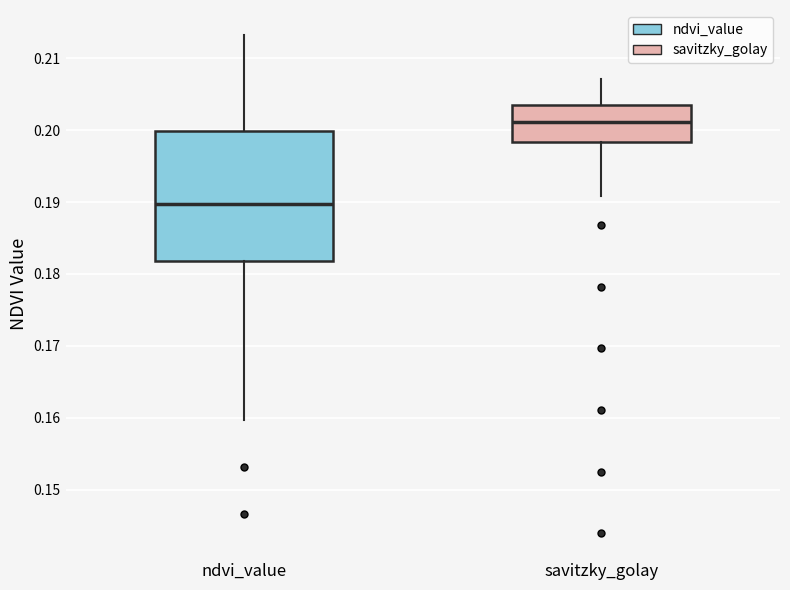

Which box has the highest median line?

savitzky_golay